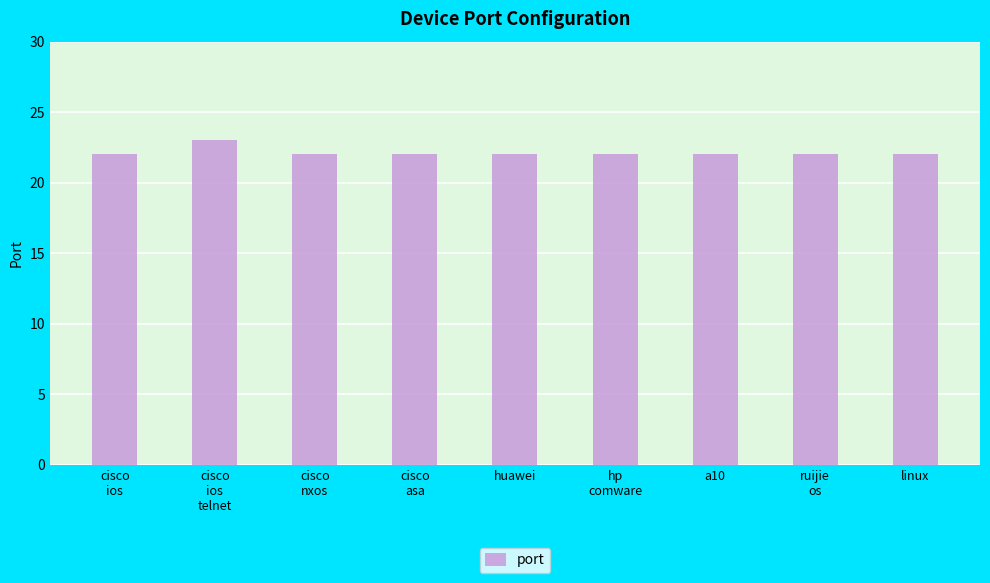

What is the average value?

22